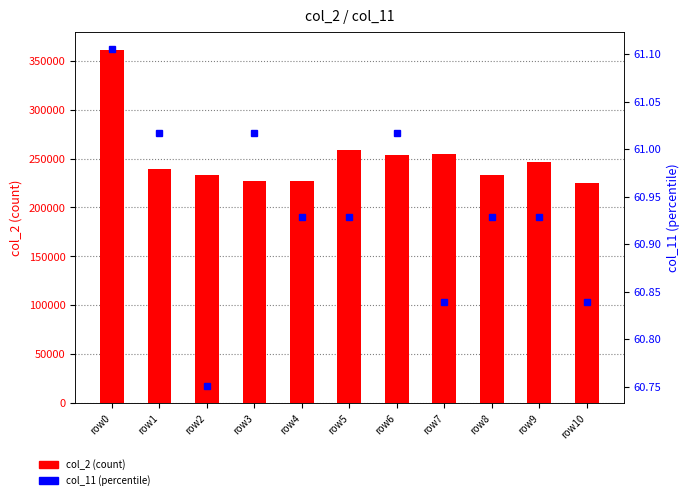

How many data points in col_2 (count) are above 239791?

5